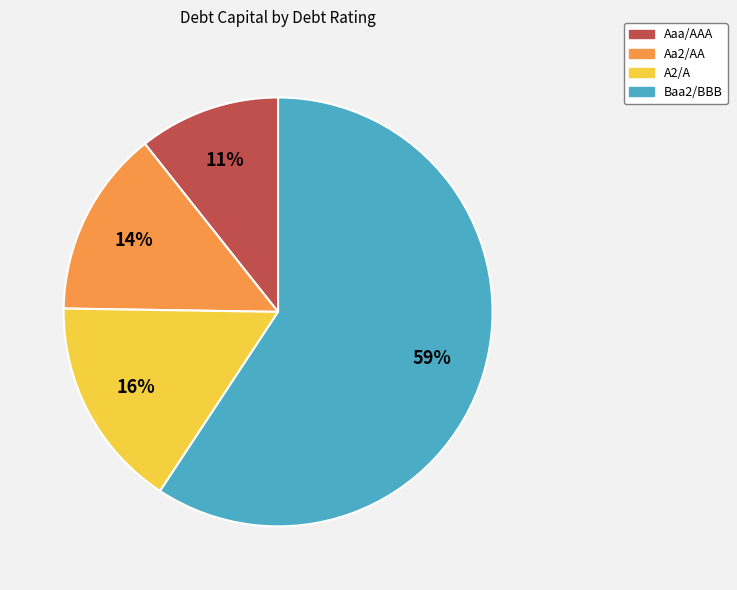

Approximately how many times larger is the value at Aaa/AAA compared to Aa2/AA?

0.8